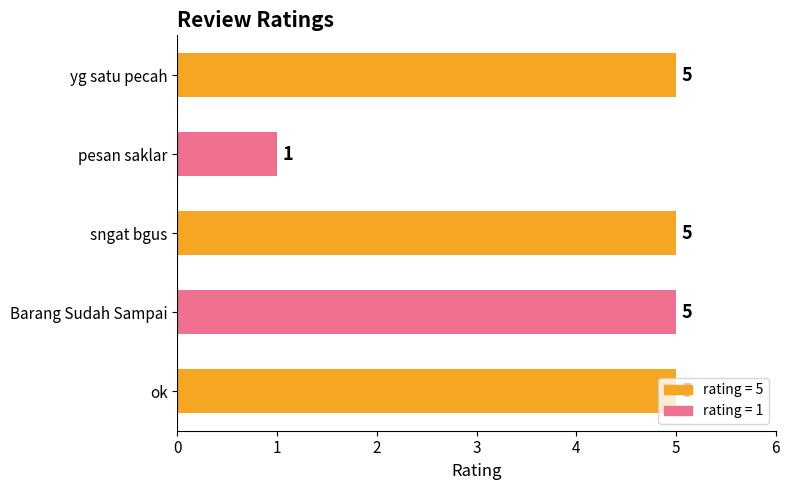

What is the maximum value shown in the chart?

5